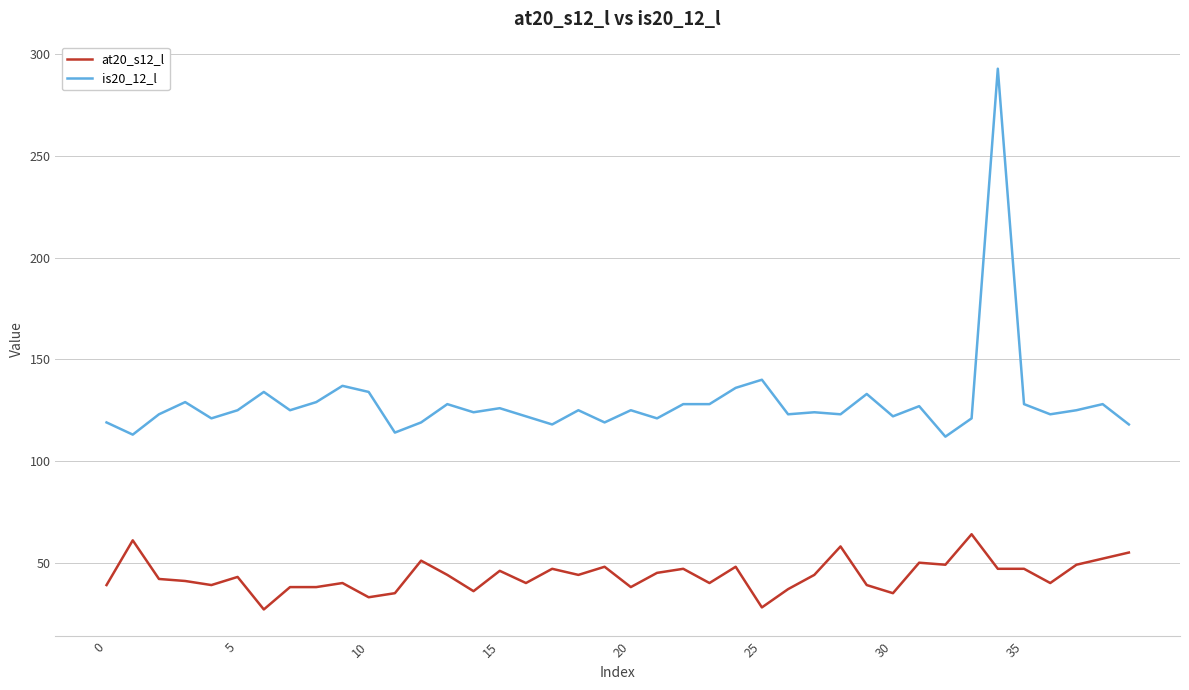

True or false: at20_s12_l and is20_12_l intersect in this chart.

False